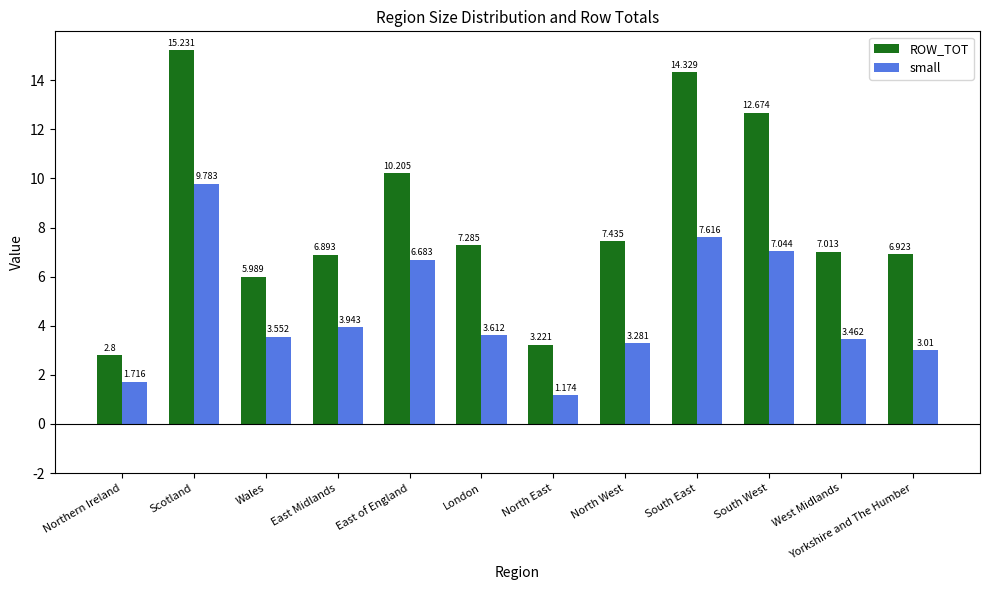

What is the difference between the small values at East Midlands and Yorkshire and The Humber?

0.9